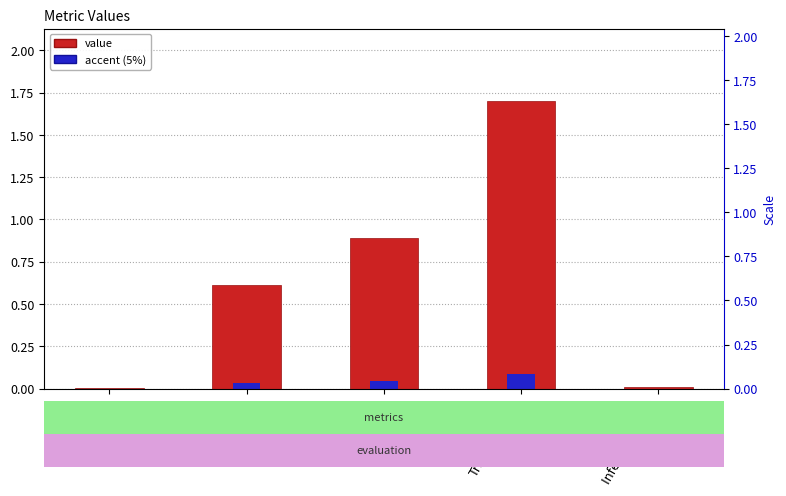

Rank the categories by value from highest to lowest.

Training Time, SMAPE, MAPE, Inference Time, MSE